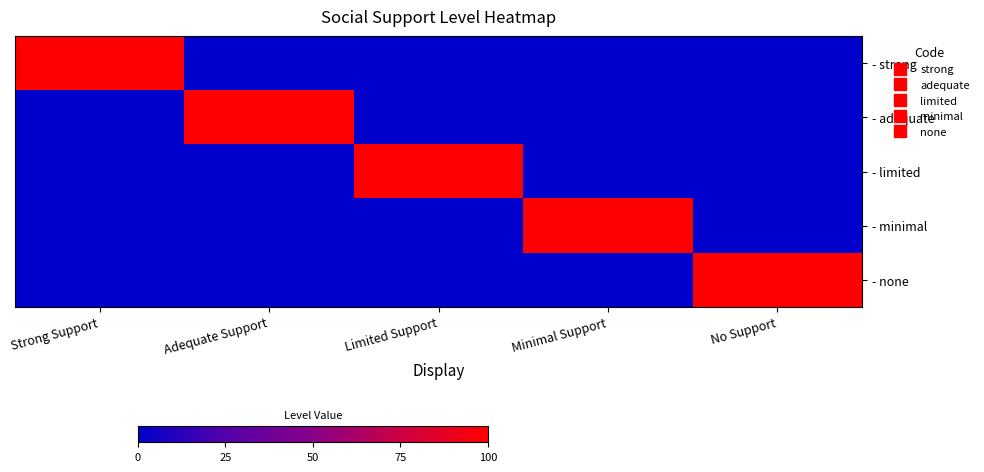

Which series has the widest spread of values?

- strong